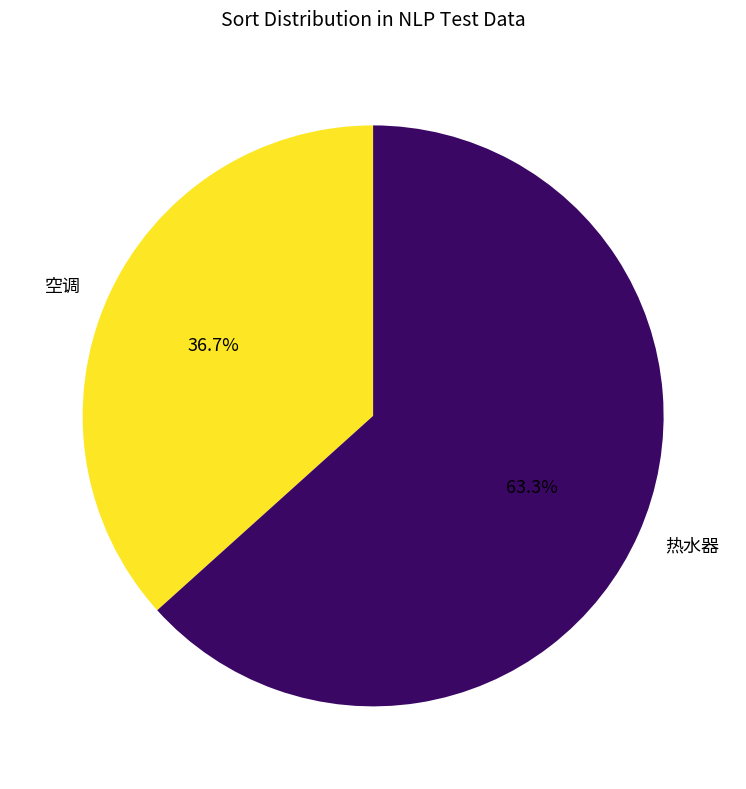

Does any single category account for the majority?

Yes